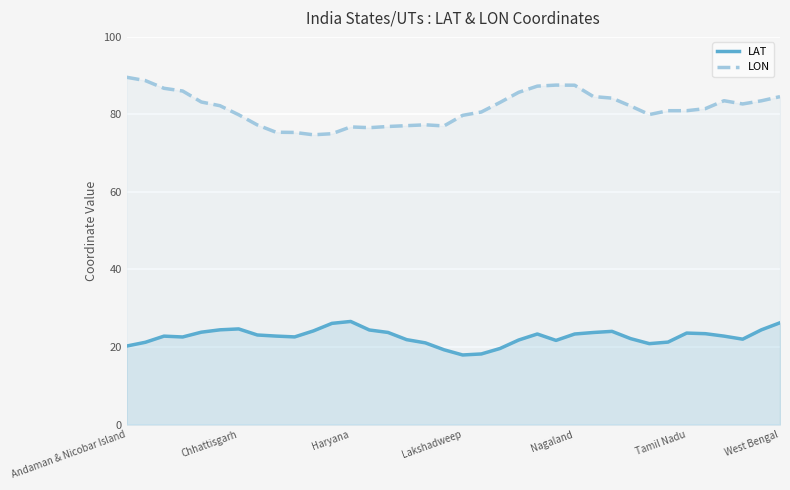

How many data points does each series have?

36